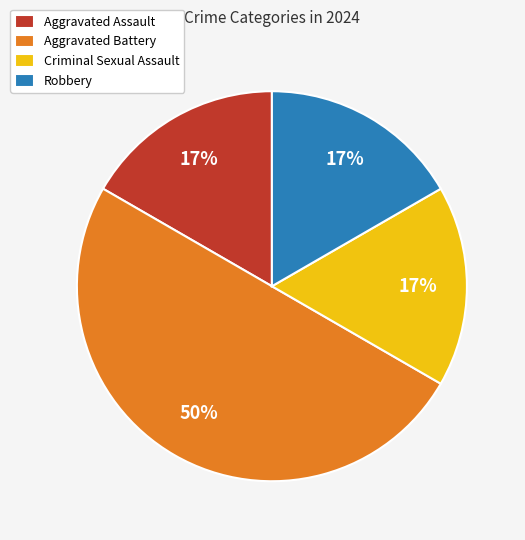

What is the largest slice in the pie chart?

Aggravated Battery